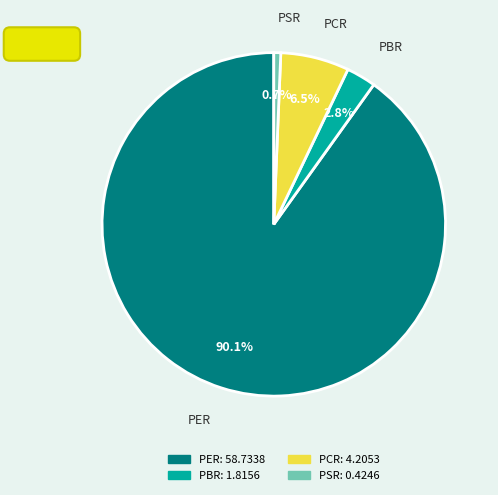

Which has a higher value, PER or PSR?

PER